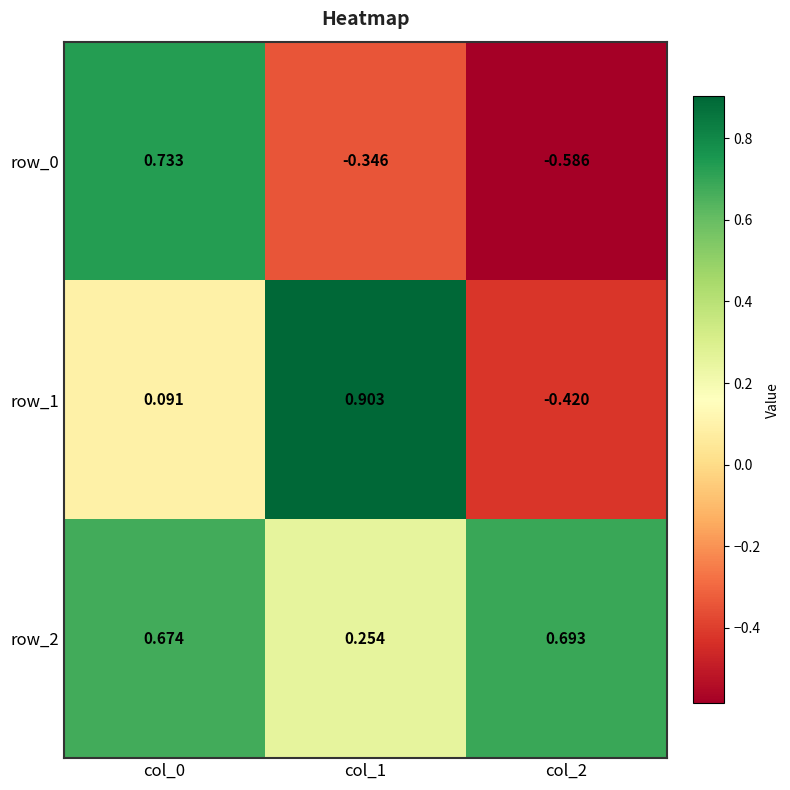

Which category has the highest value in the row_2 series?

col_2